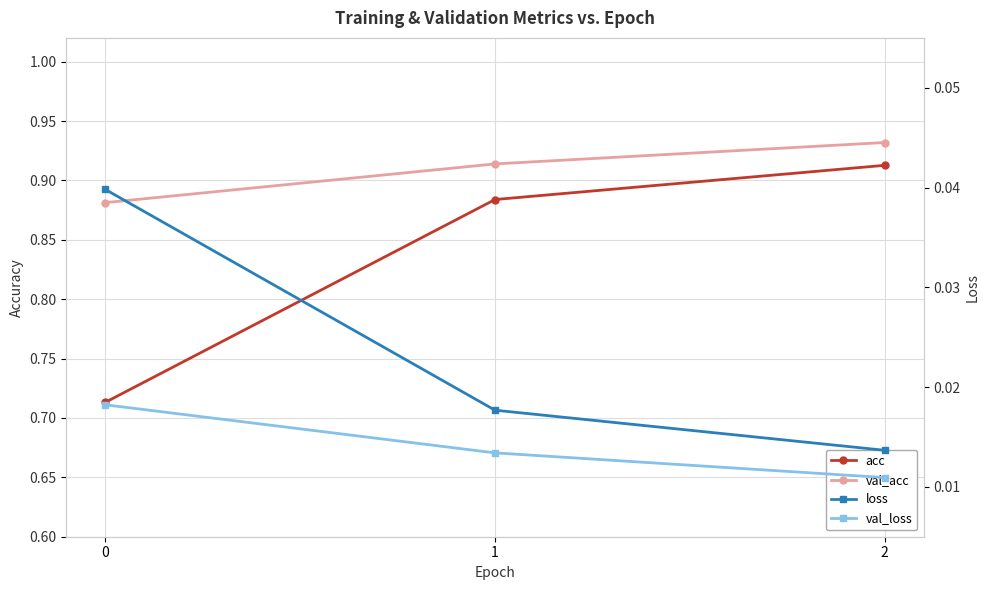

The value of val_acc at 0 is 0.5. True or false?

False